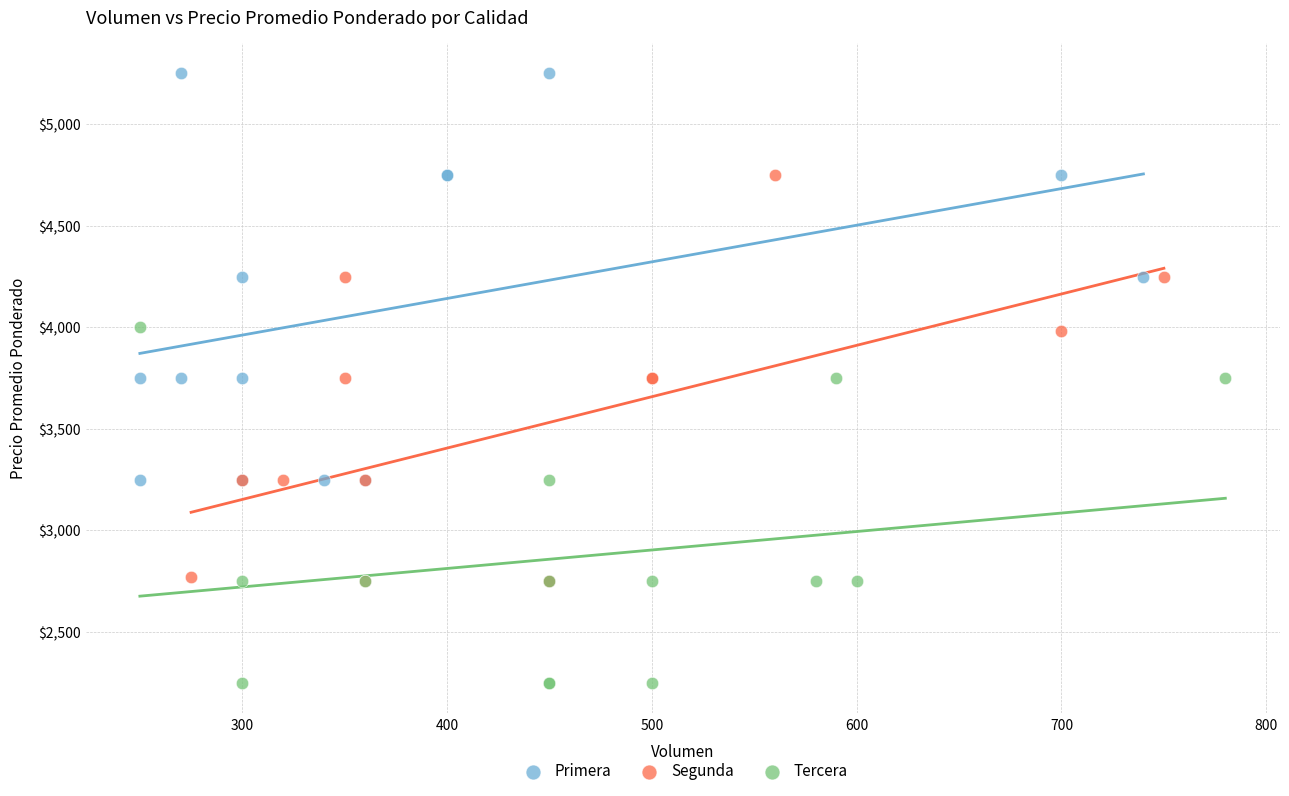

Which series reaches the maximum Y coordinate?

Primera